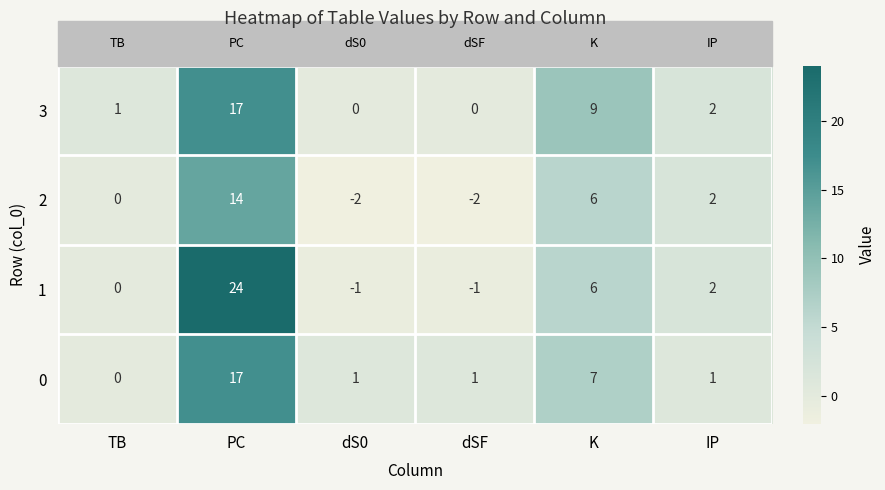

At which label does 0 first exceed 1?

PC